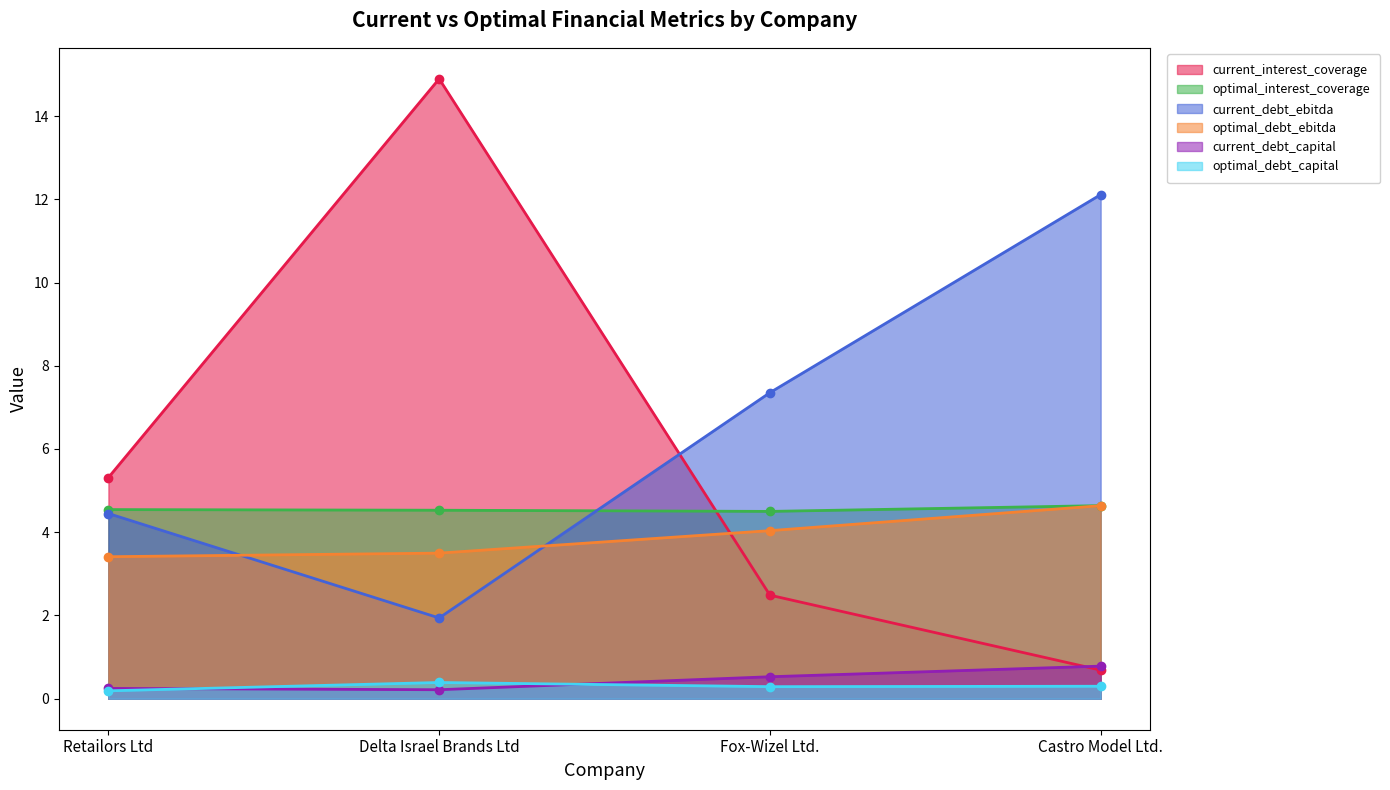

What is the total value across all series at Castro Model Ltd.?

23.2